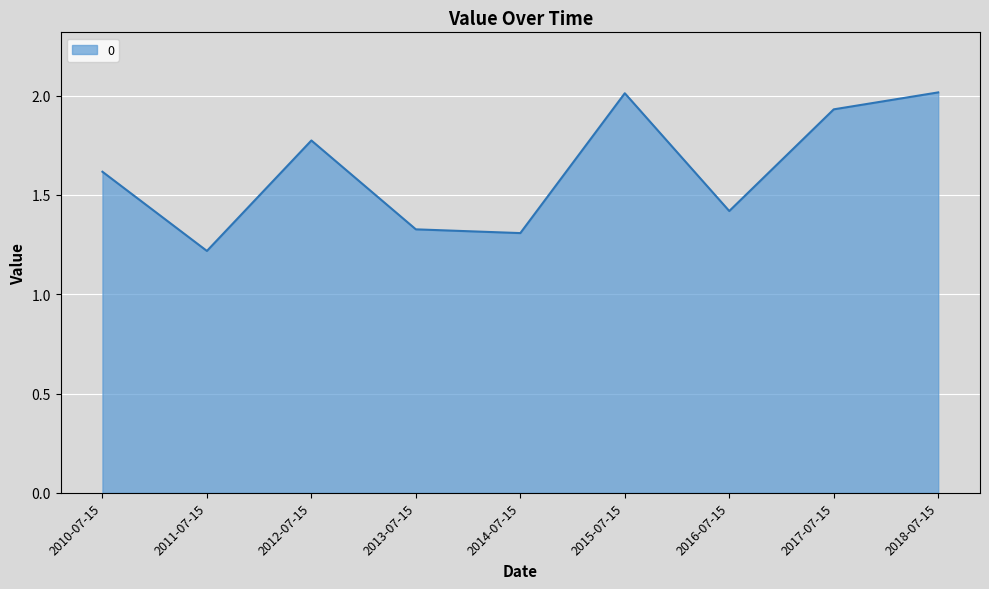

Which category has the lowest value across all series?

2011-07-15